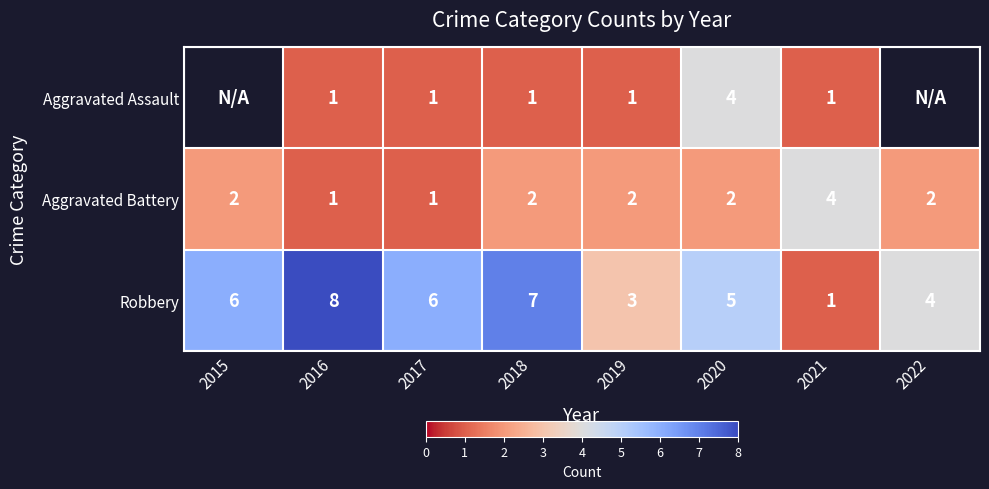

Between 2017 and 2019, which series saw the biggest shift?

Robbery